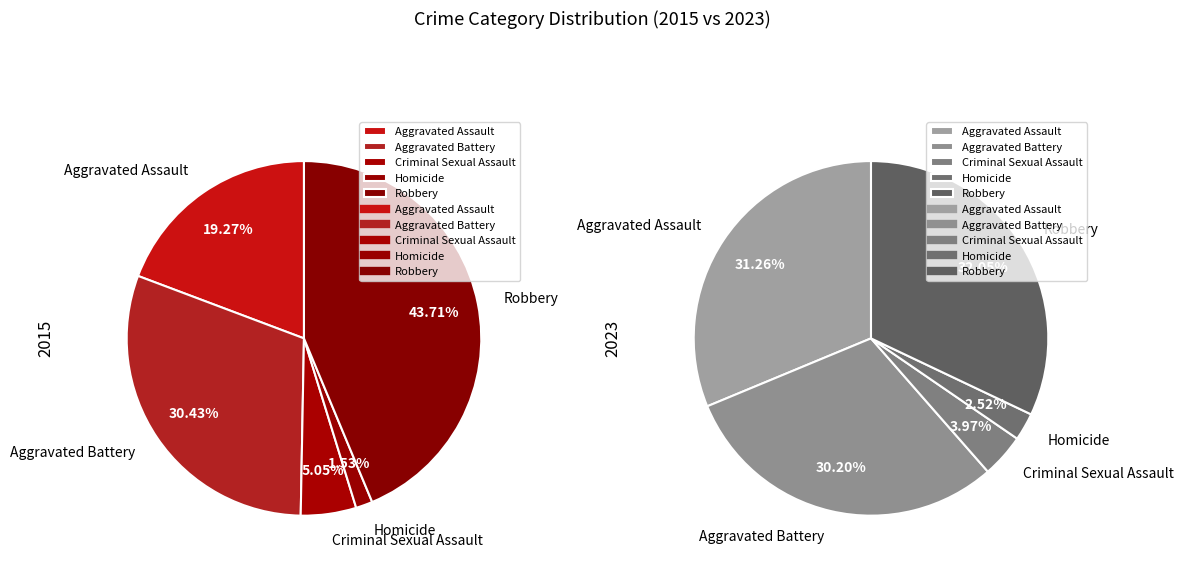

To the nearest percent, what is the difference between the values_2023 and values_2015 slice percentages?

1%